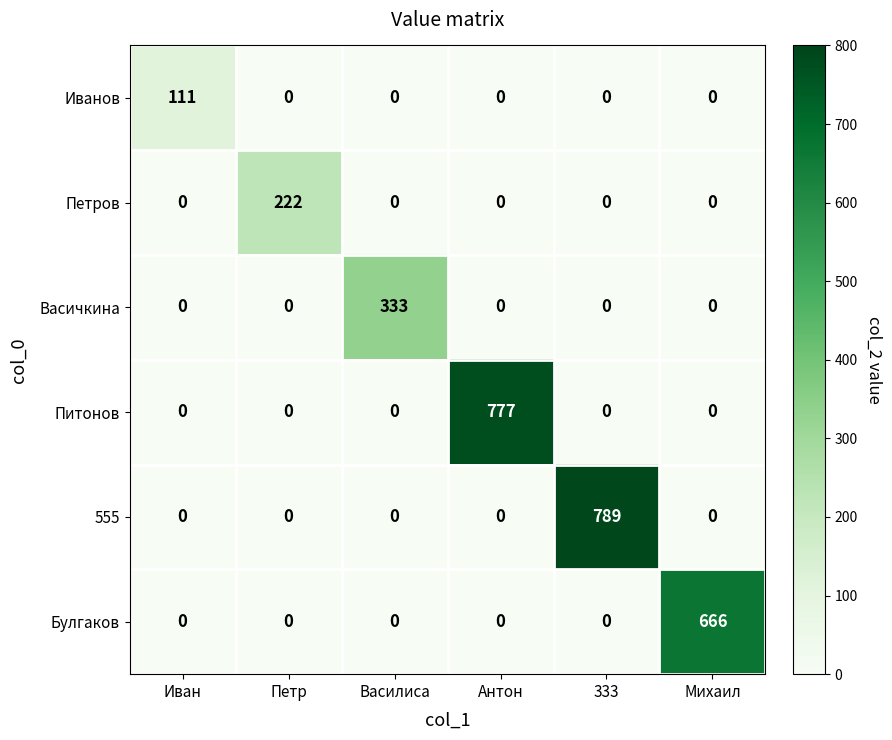

List the series in order of their peak value, lowest first.

Иванов, Петров, Васичкина, Булгаков, Питонов, 555